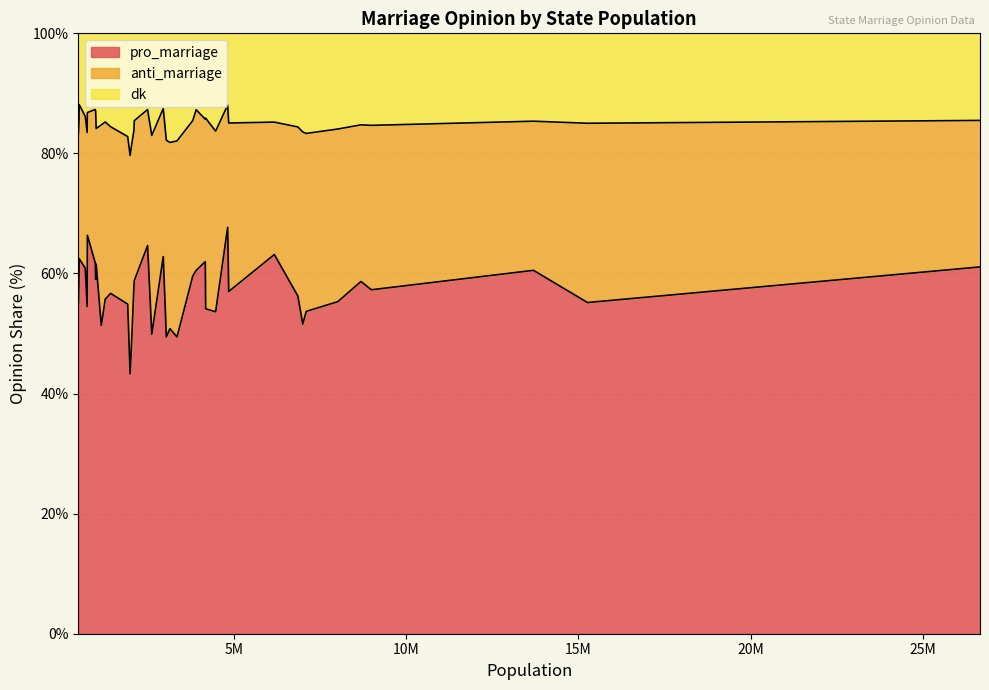

The value of dk at CT is 12.7. True or false?

True